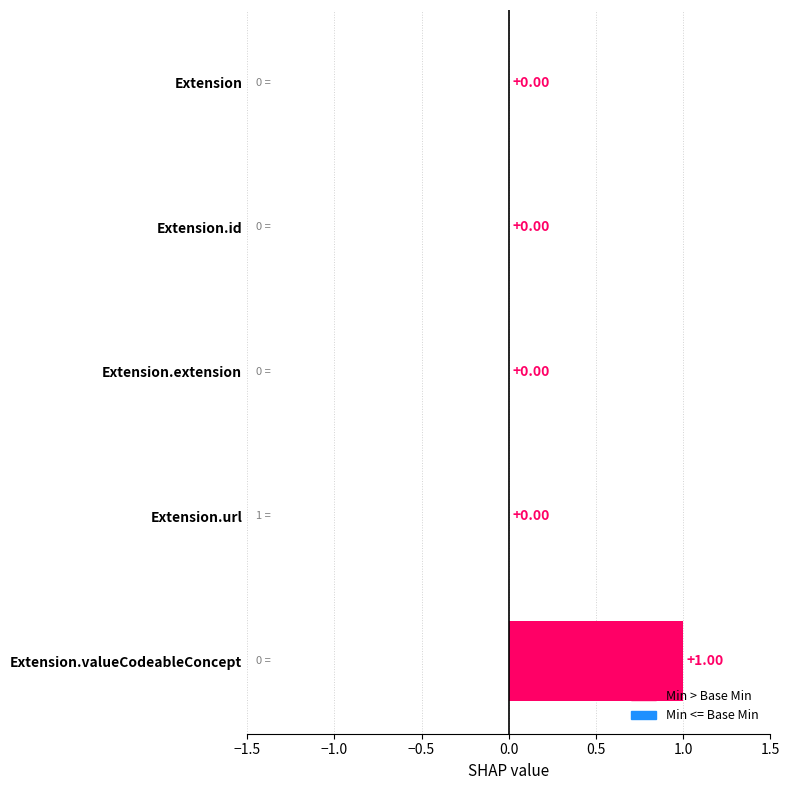

What is the label of the 3rd bar from the left?

Extension.extension